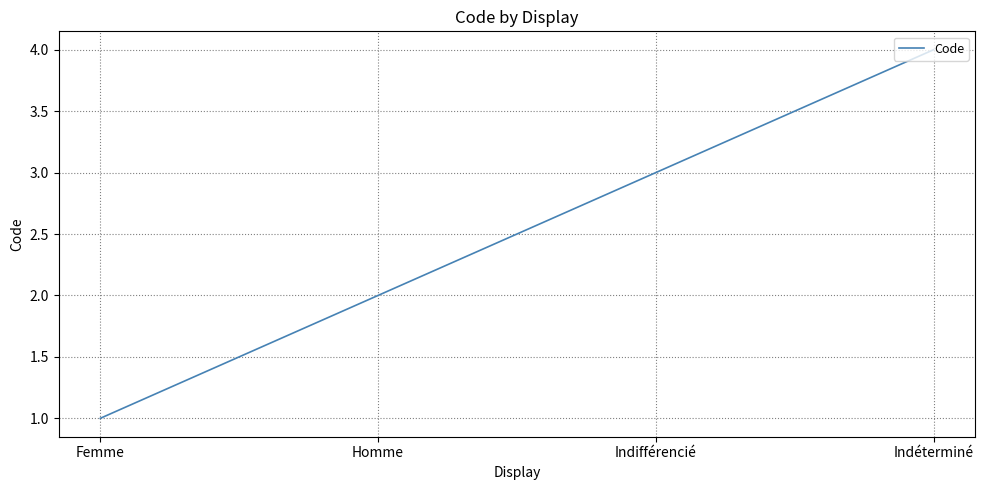

What is the minimum value shown in the chart?

1